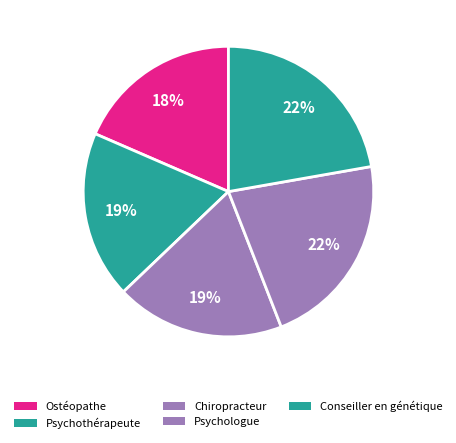

How many segments does this pie chart have?

5